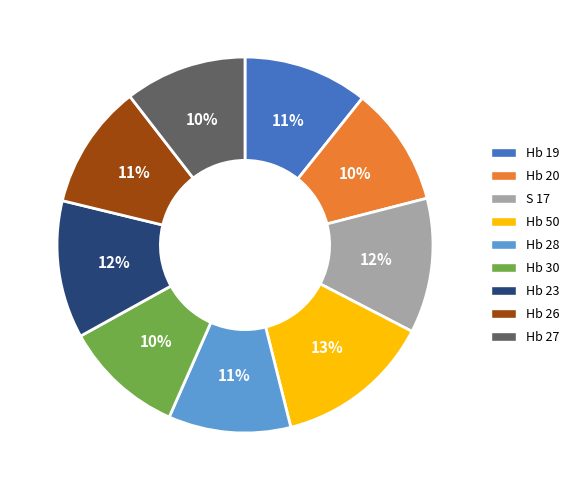

To the nearest percent, what percentage of the pie is Hb 28?

11%